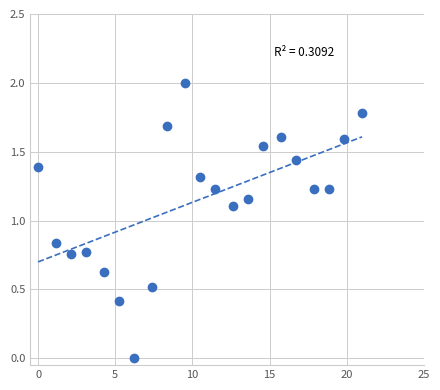

What is the range of Y values (max minus min)?

2.0